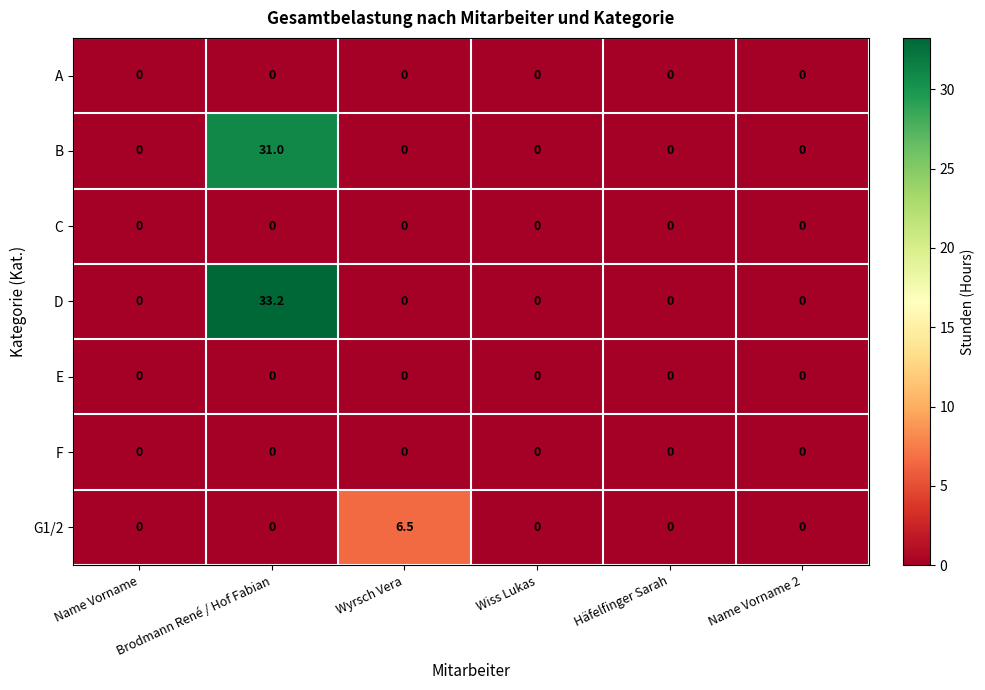

Is it true that E equals 0.0 at Wyrsch Vera?

True